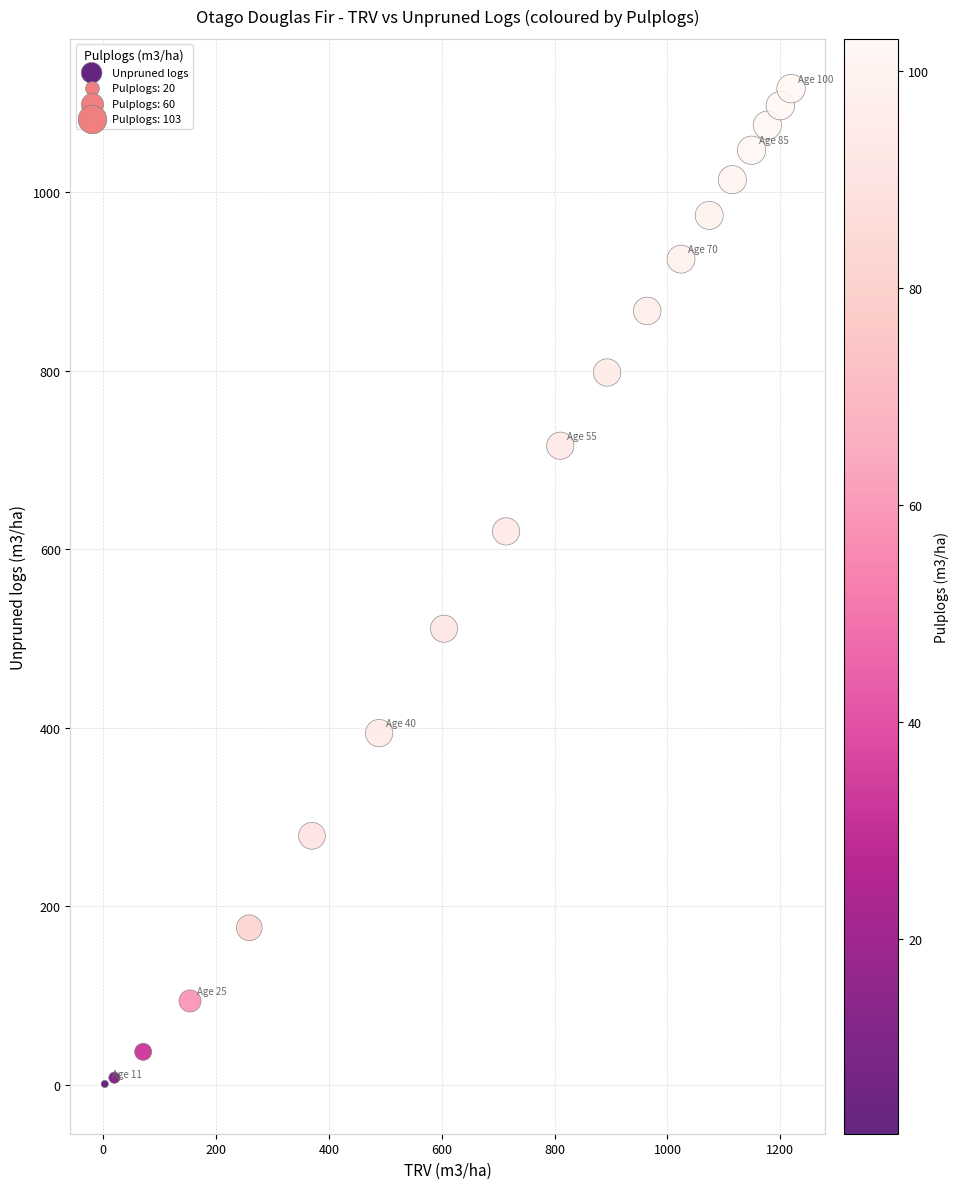

What Y value in the scatter plot is closest to 558?

511